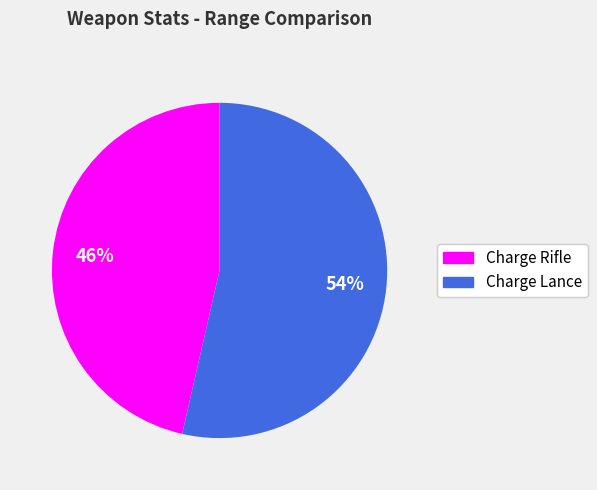

How many segments does this pie chart have?

2